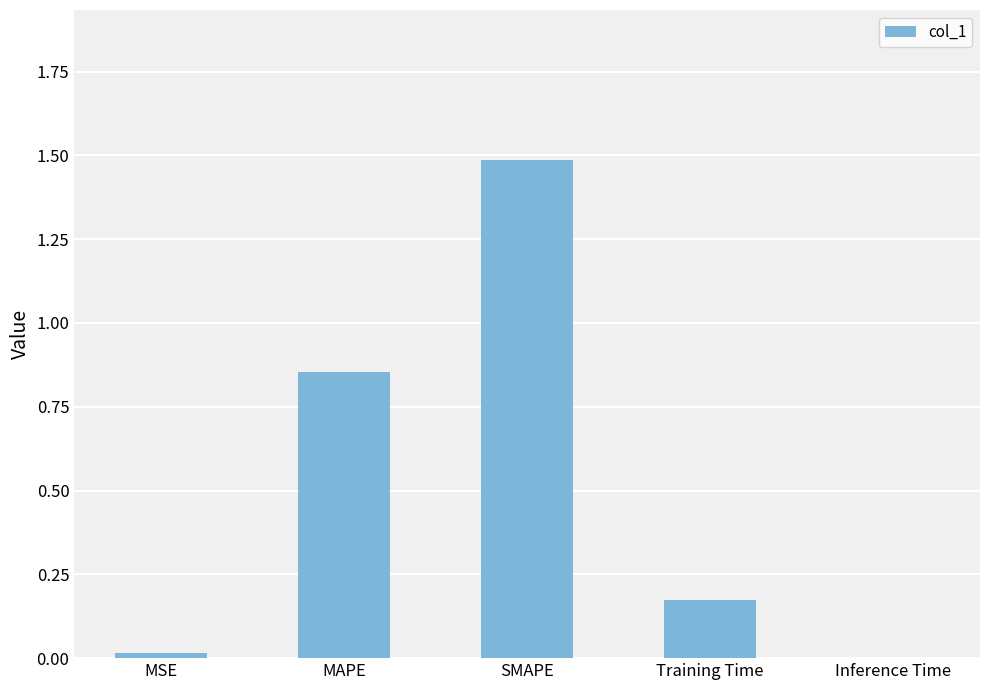

Is it true that the value at MSE is 0.0?

True